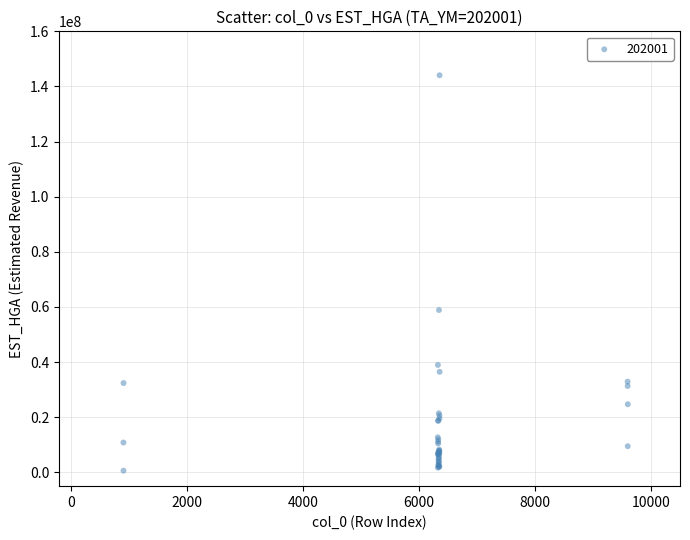

What Y value in the scatter plot is closest to 72344088?

58894535